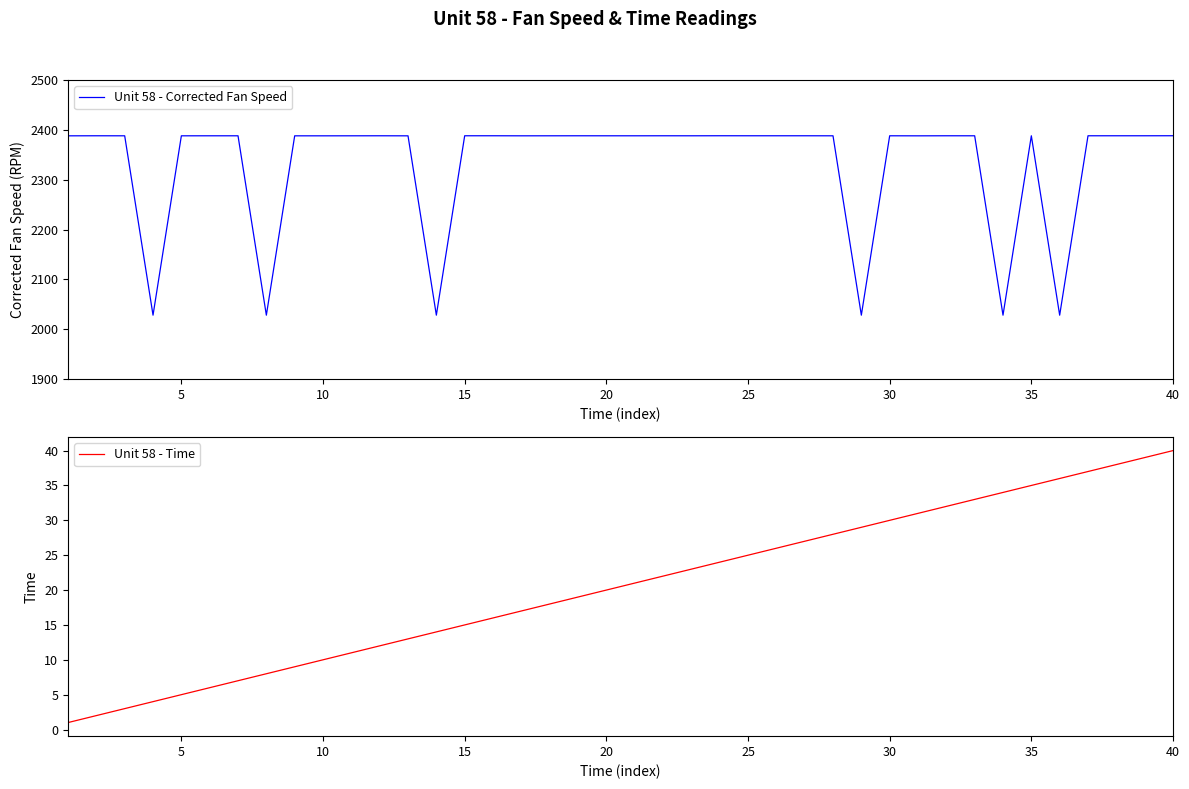

Which series has the widest spread of values?

Unit 58 - Corrected Fan Speed